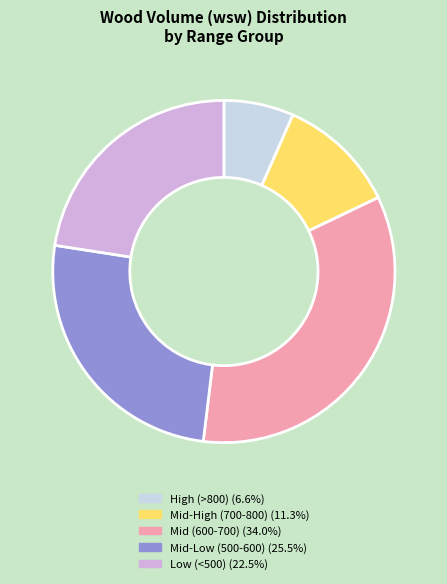

Does High (>800) (6.6%) represent more than half of the total?

No